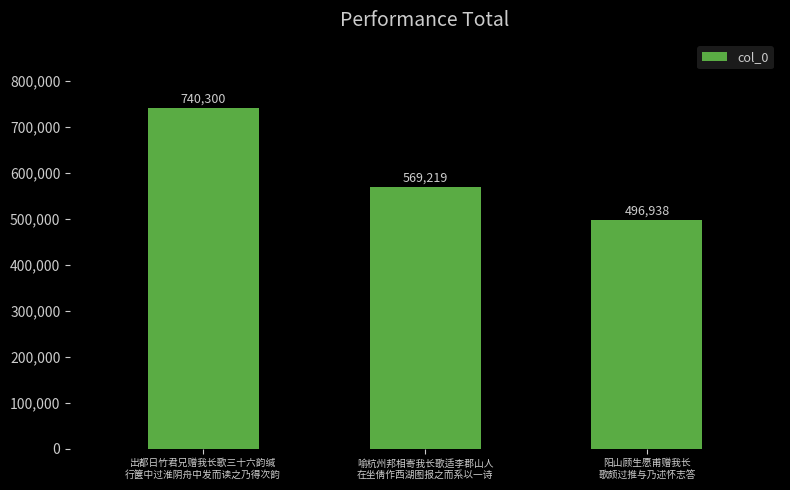

Is it true that the value at 出都日竹君兄赠我长歌三十六韵缄
行箧中过淮阴舟中发而读之乃得次韵 is 415292?

False